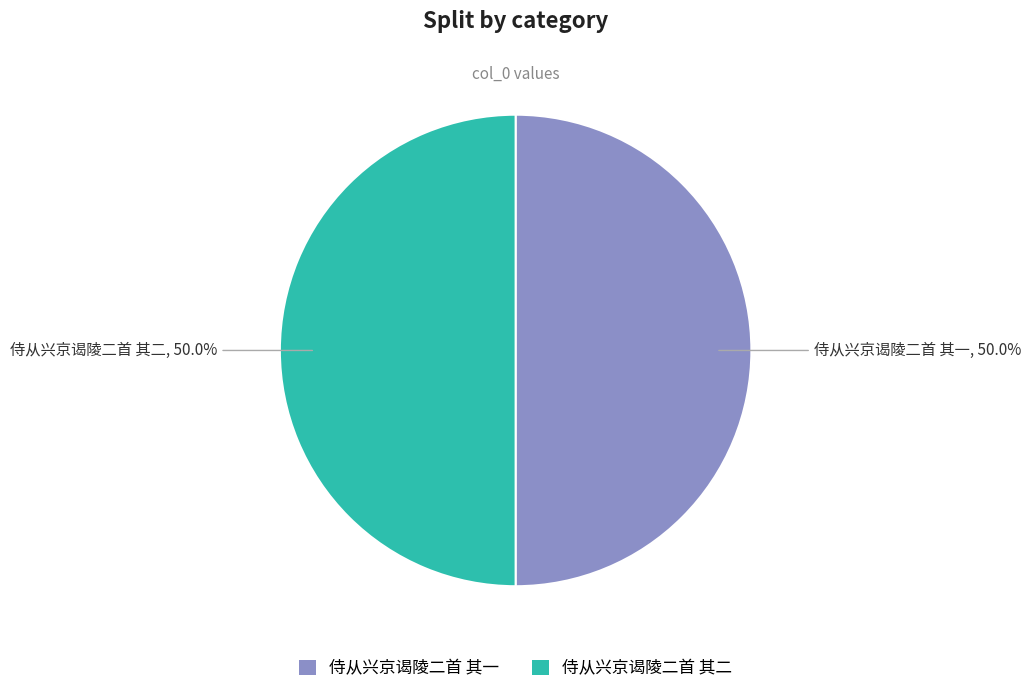

The 侍从兴京谒陵二首 其二 slice represents 36% of the pie. True or false?

False